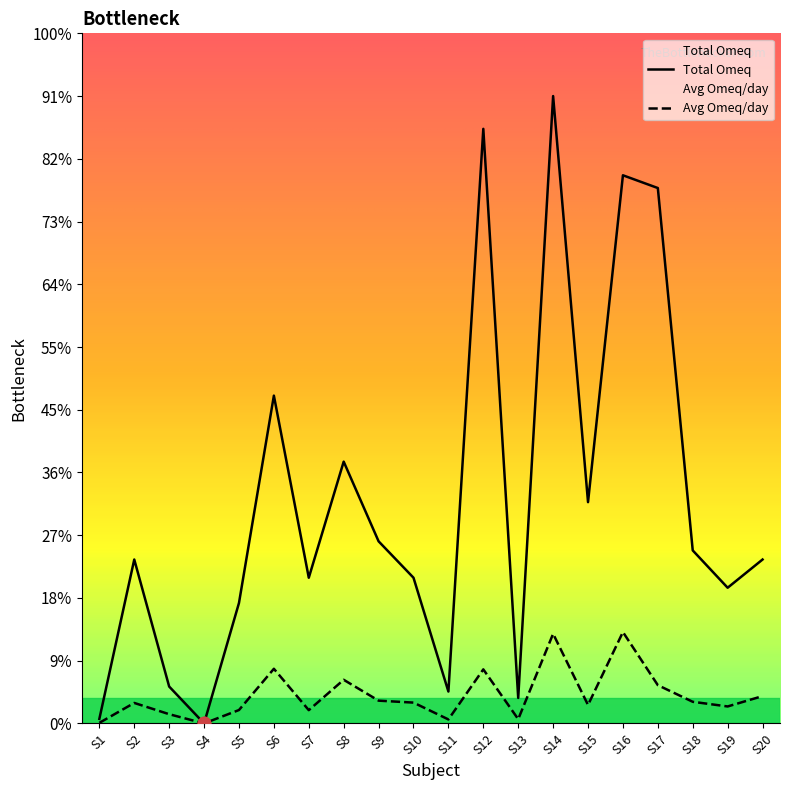

What are all the series names shown in the legend?

Total Omeq, Avg Omeq/day